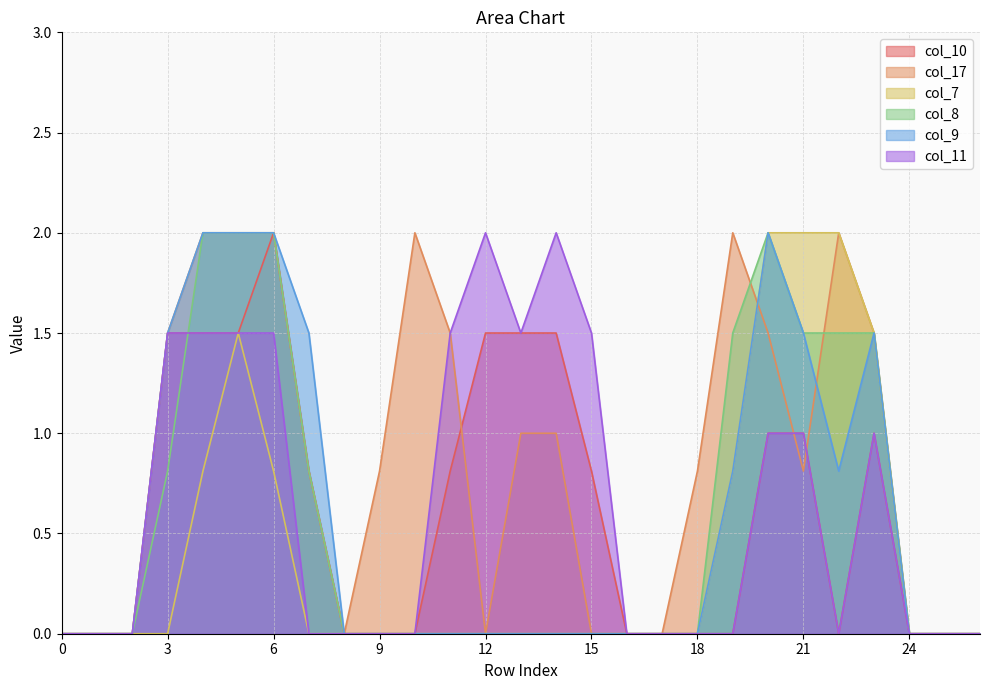

How many intersections are there between col_17 and col_9?

2